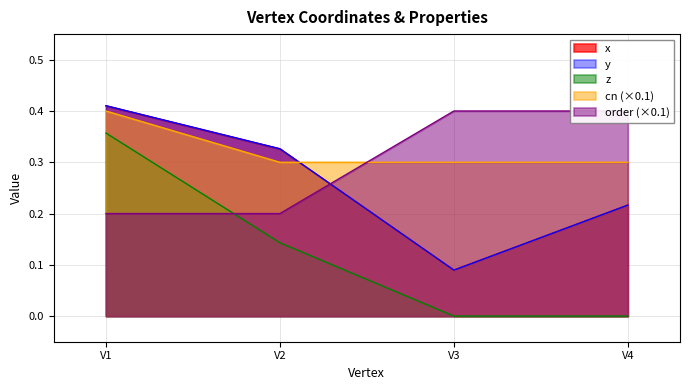

Reading left to right, list all the values displayed in this chart.

x: 0.4	0.3	0.1	0.2
y: 0.4	0.3	0.1	0.2
z: 0.4	0.1	0.0	0.0
cn: 0.4	0.3	0.3	0.3
order: 0.2	0.2	0.4	0.4